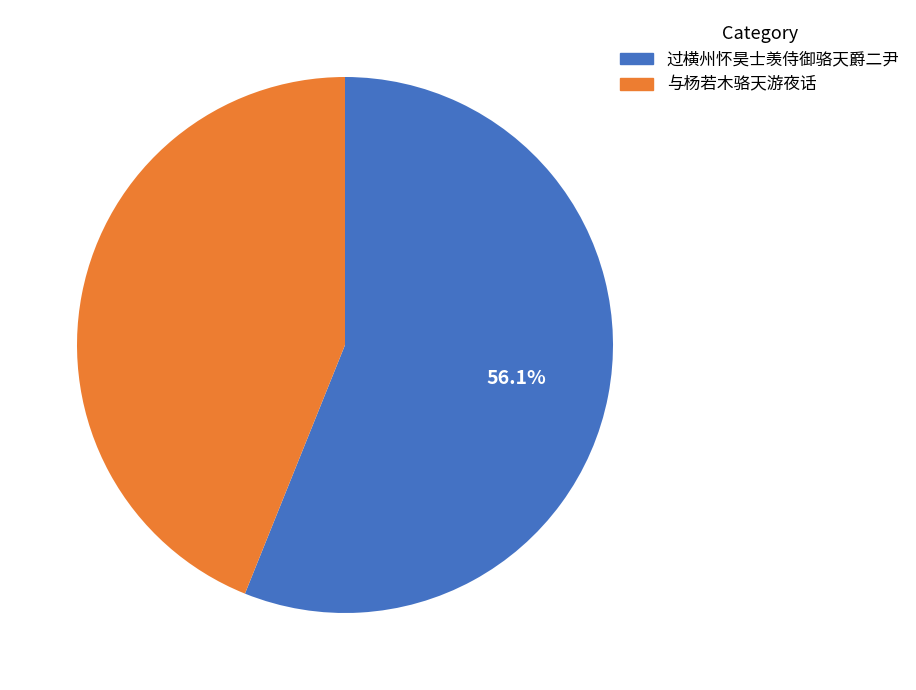

The 与杨若木骆天游夜话 slice represents 44% of the pie. True or false?

True